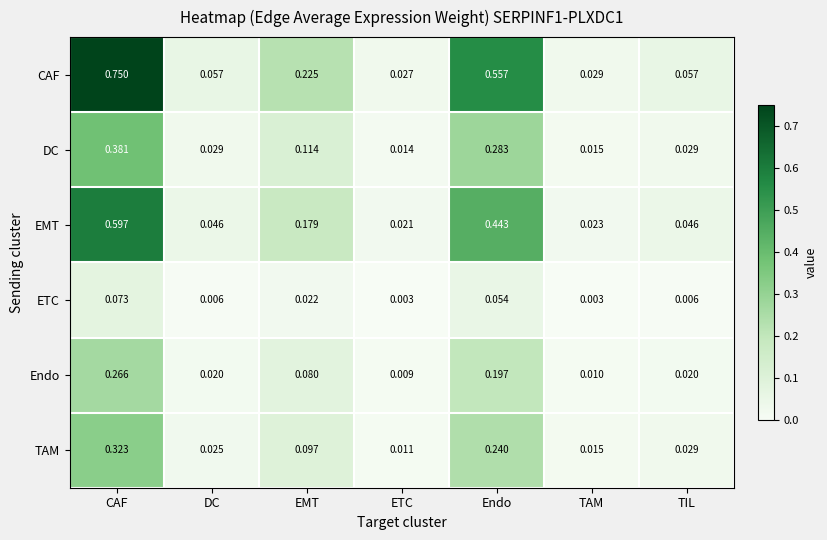

At how many categories does at least one series exceed 0?

7